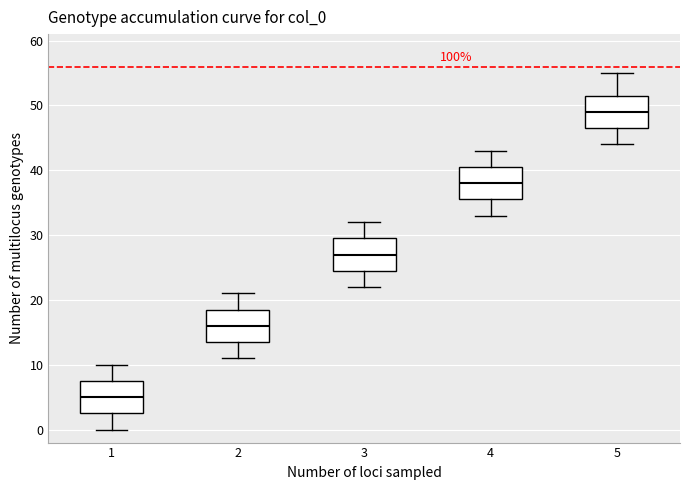

Which box has the lowest median line?

1